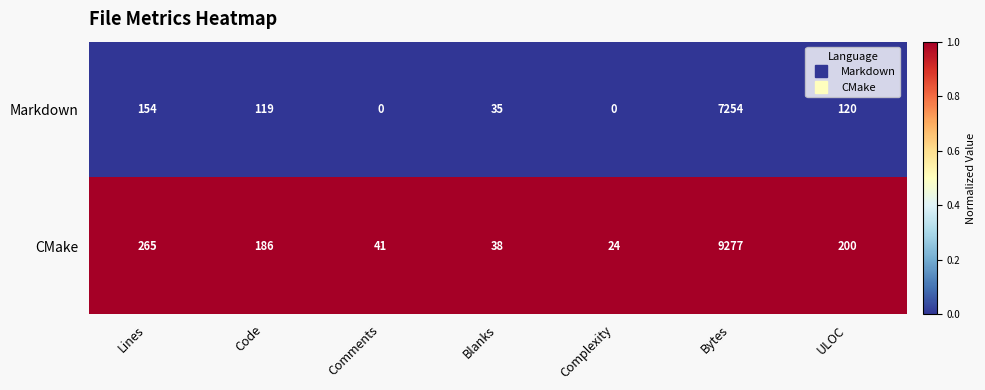

What is the total value across all series at Bytes?

16531